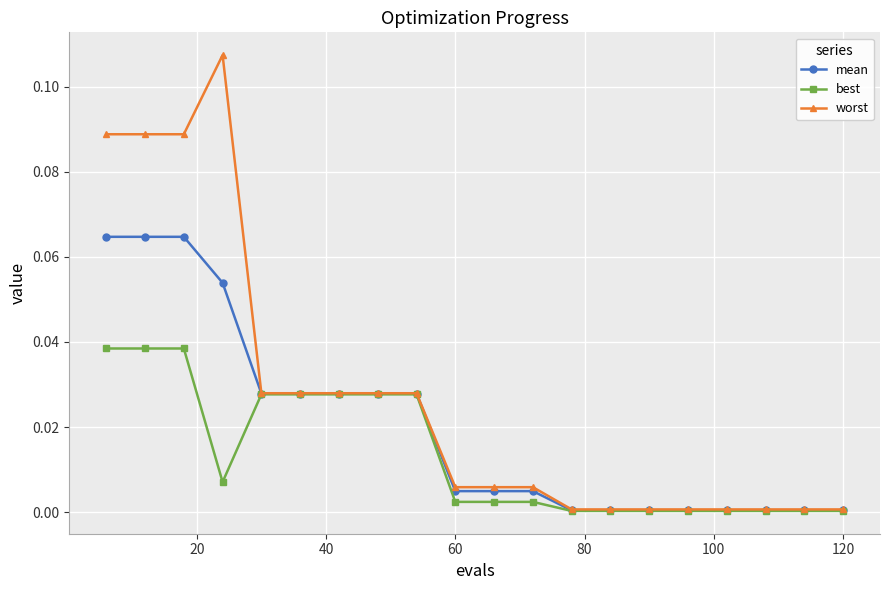

Which series has the largest range (max minus min)?

worst